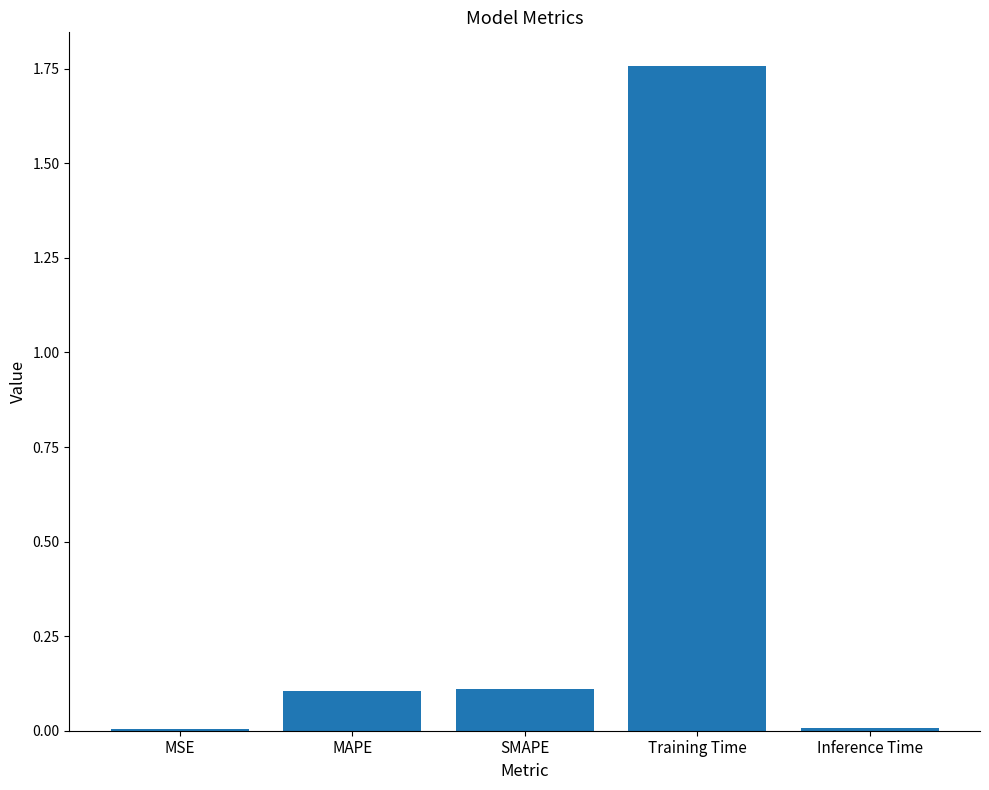

True or false: the data shows 0.1 at SMAPE.

True